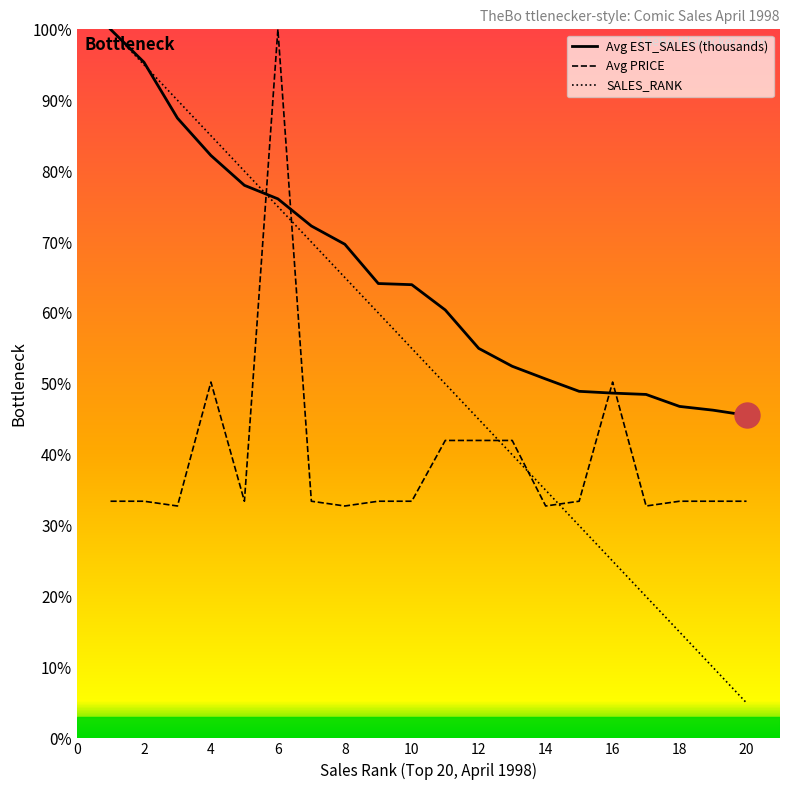

How many lines are shown in the chart?

3